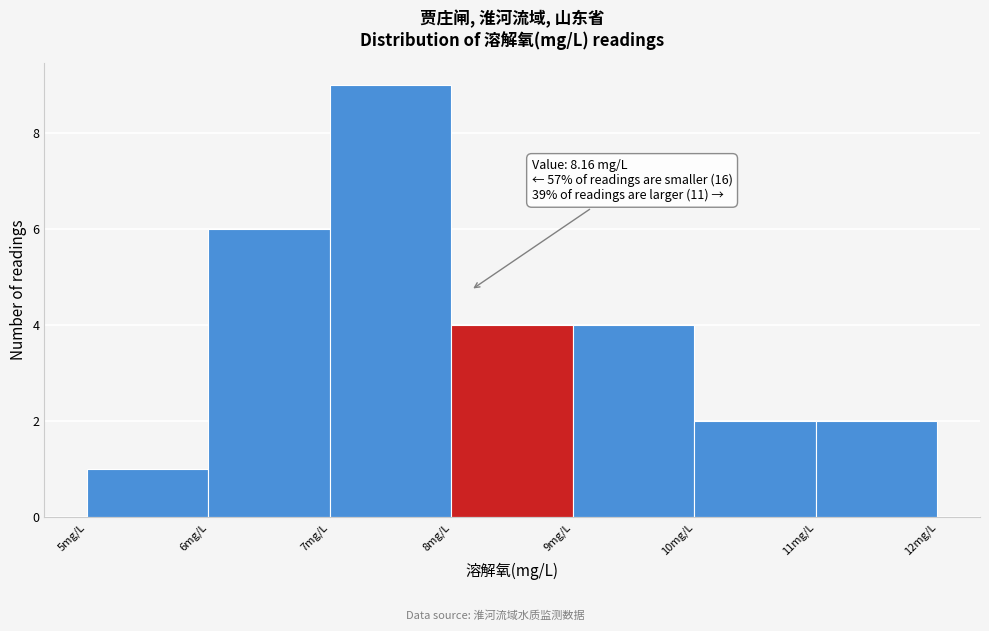

Which range on the x-axis has the tallest bar?

7 to 8